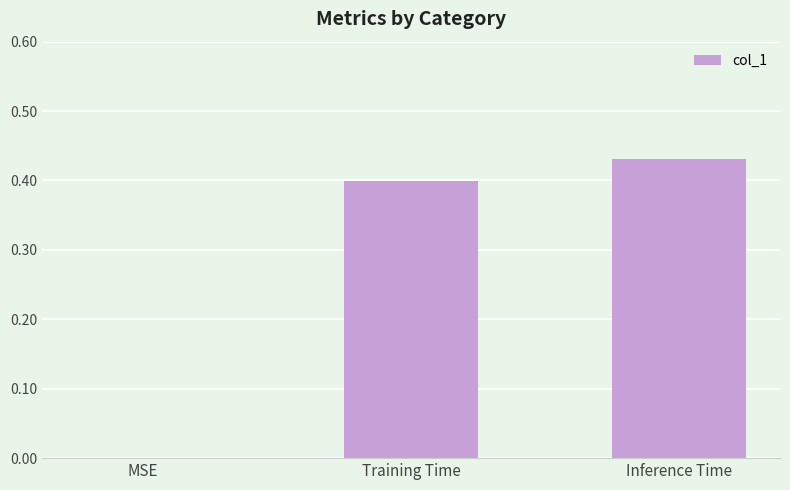

What is the sum of all values?

0.8